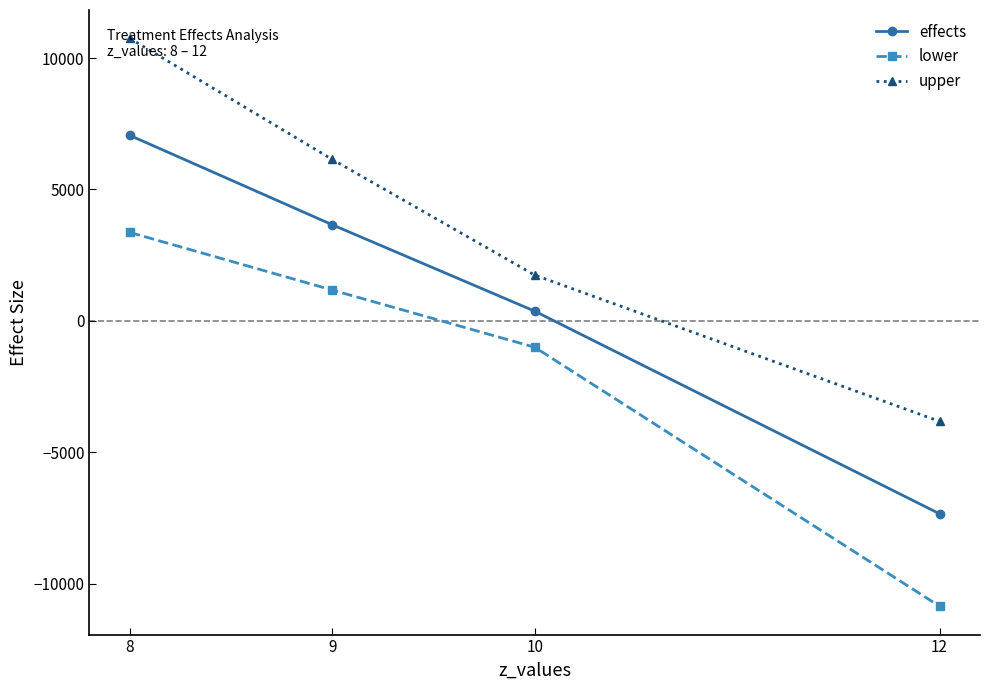

The upper series shows 10751.1 at 8. True or false?

True